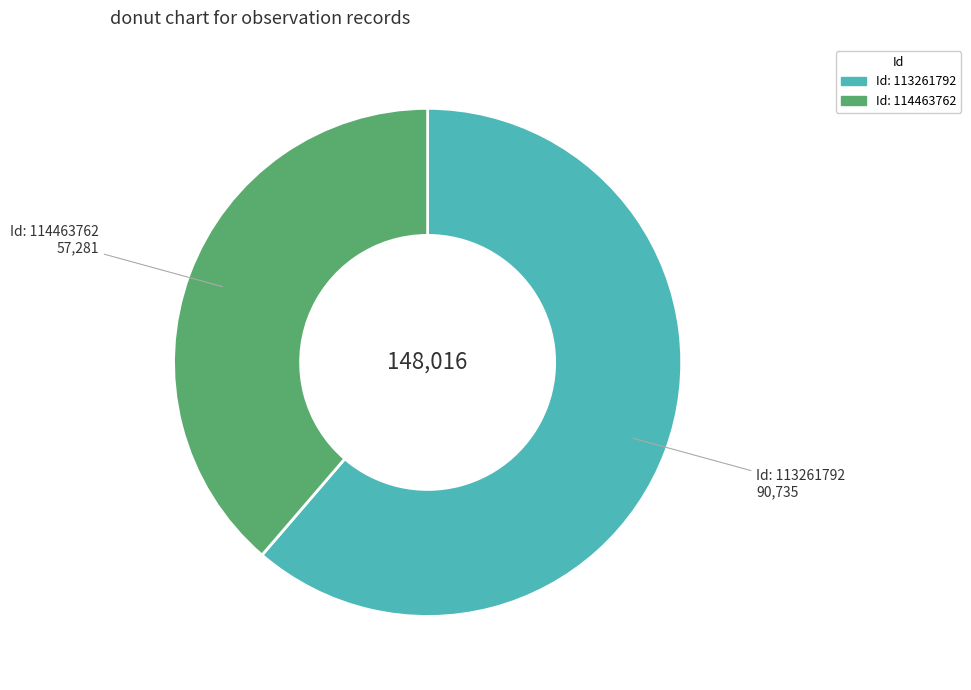

Which slice is the largest?

113261792